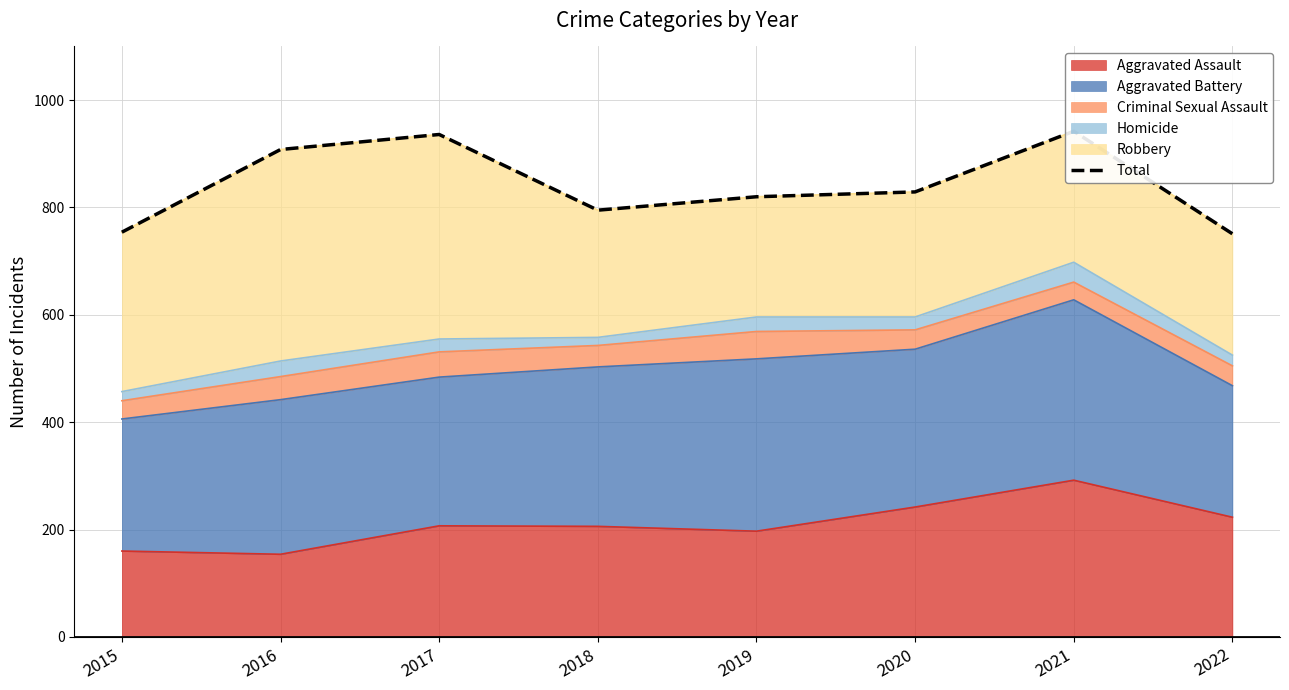

List the labels in order of value, smallest first.

2022, 2015, 2018, 2019, 2020, 2016, 2017, 2021